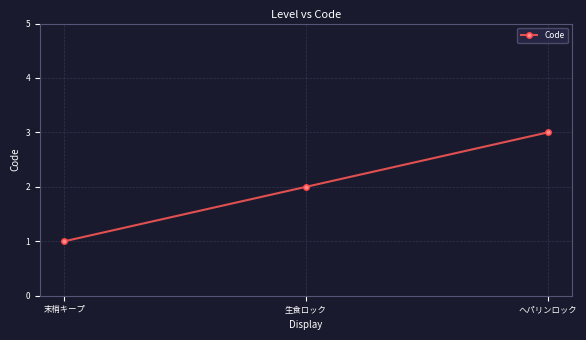

Count the number of categories in the chart.

3